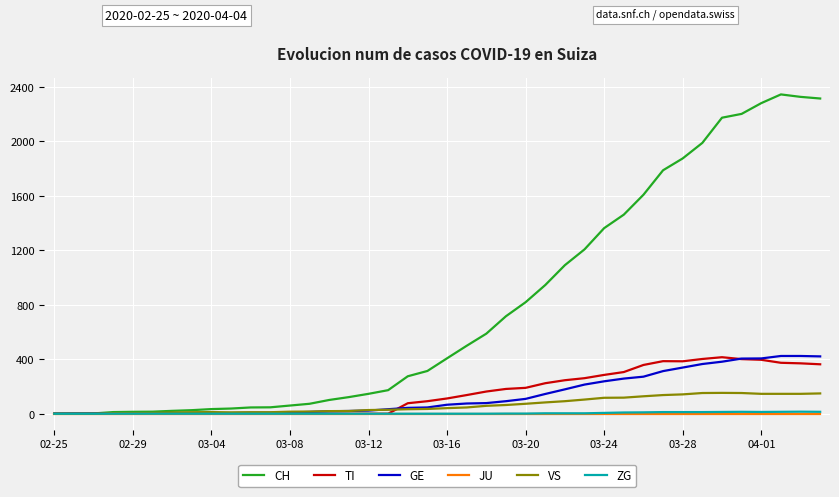

Which series has the largest total across all categories?

CH